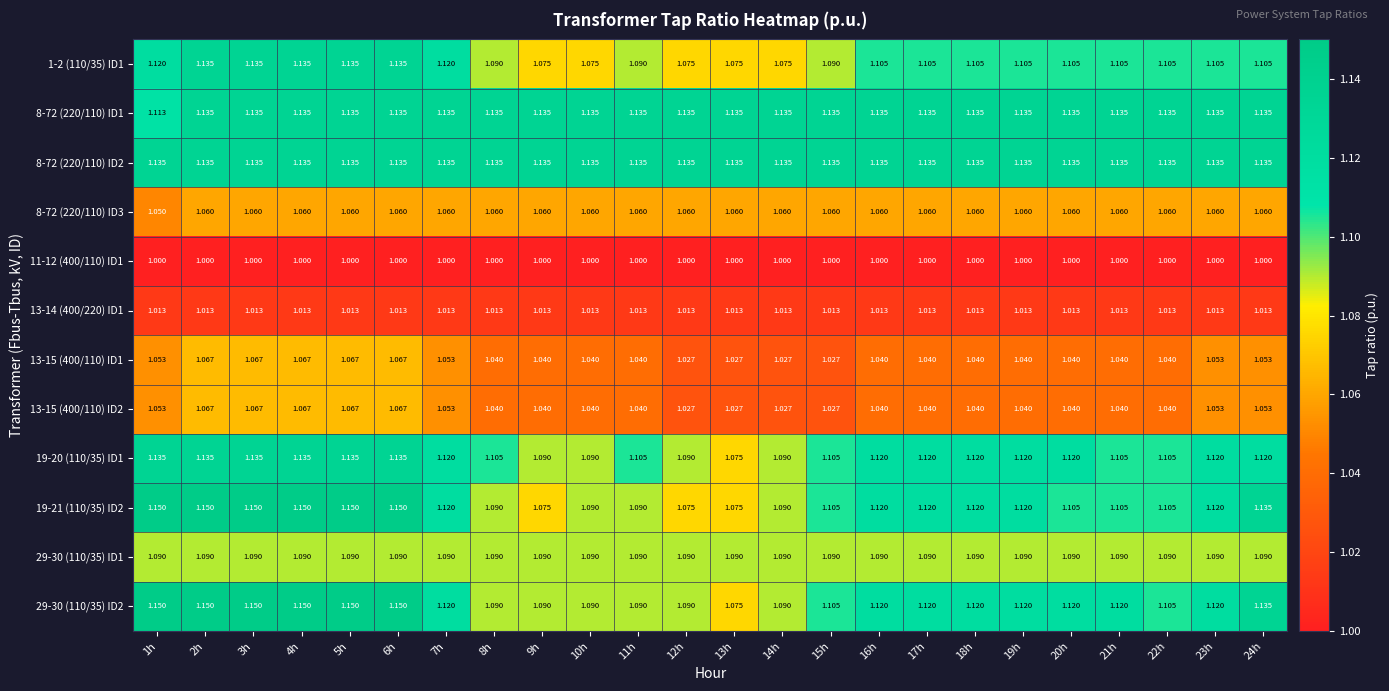

What is the total value across all series at 5h?

13.1